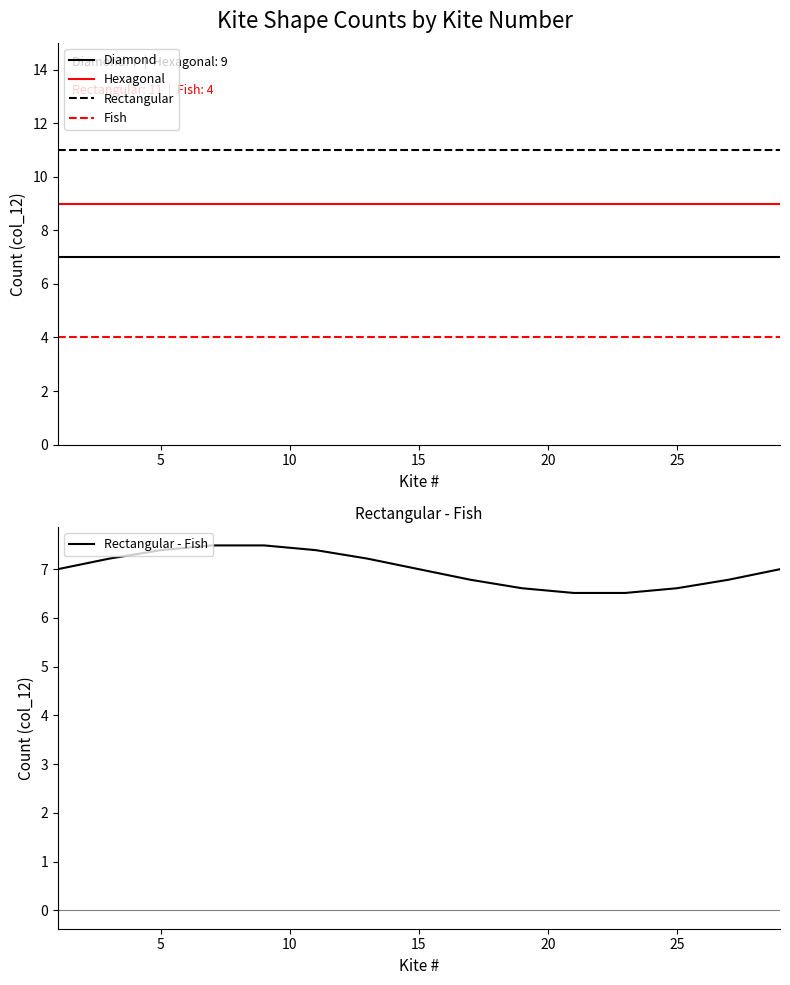

True or false: Rectangular - Fish and Hexagonal intersect in this chart.

False